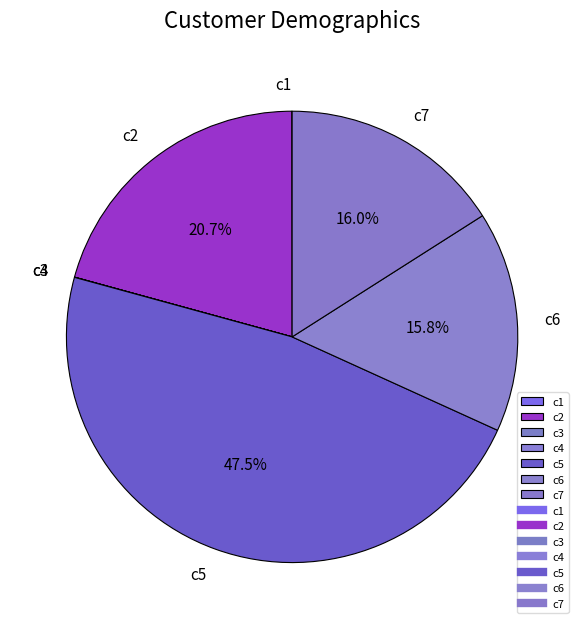

Is there any slice that represents more than half of the pie?

No